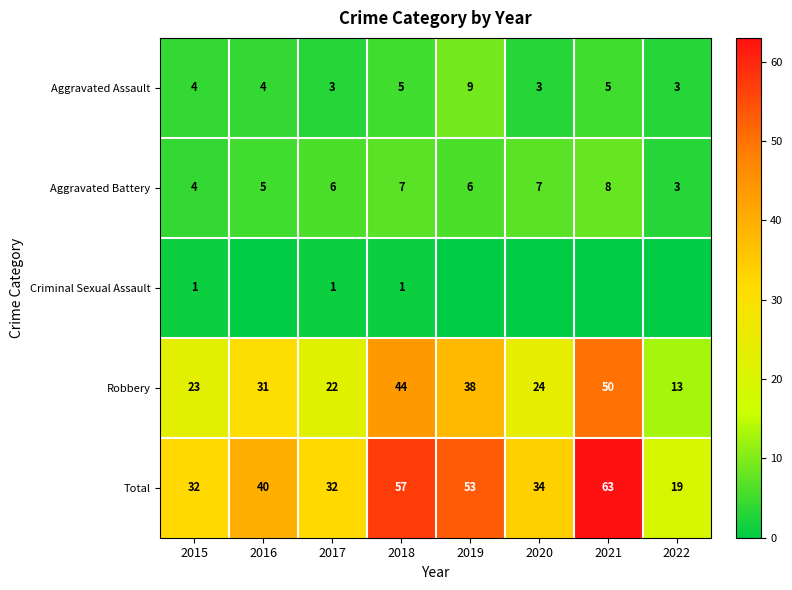

Rank the series at 2018 from highest to lowest value.

Total, Robbery, Aggravated Battery, Aggravated Assault, Criminal Sexual Assault